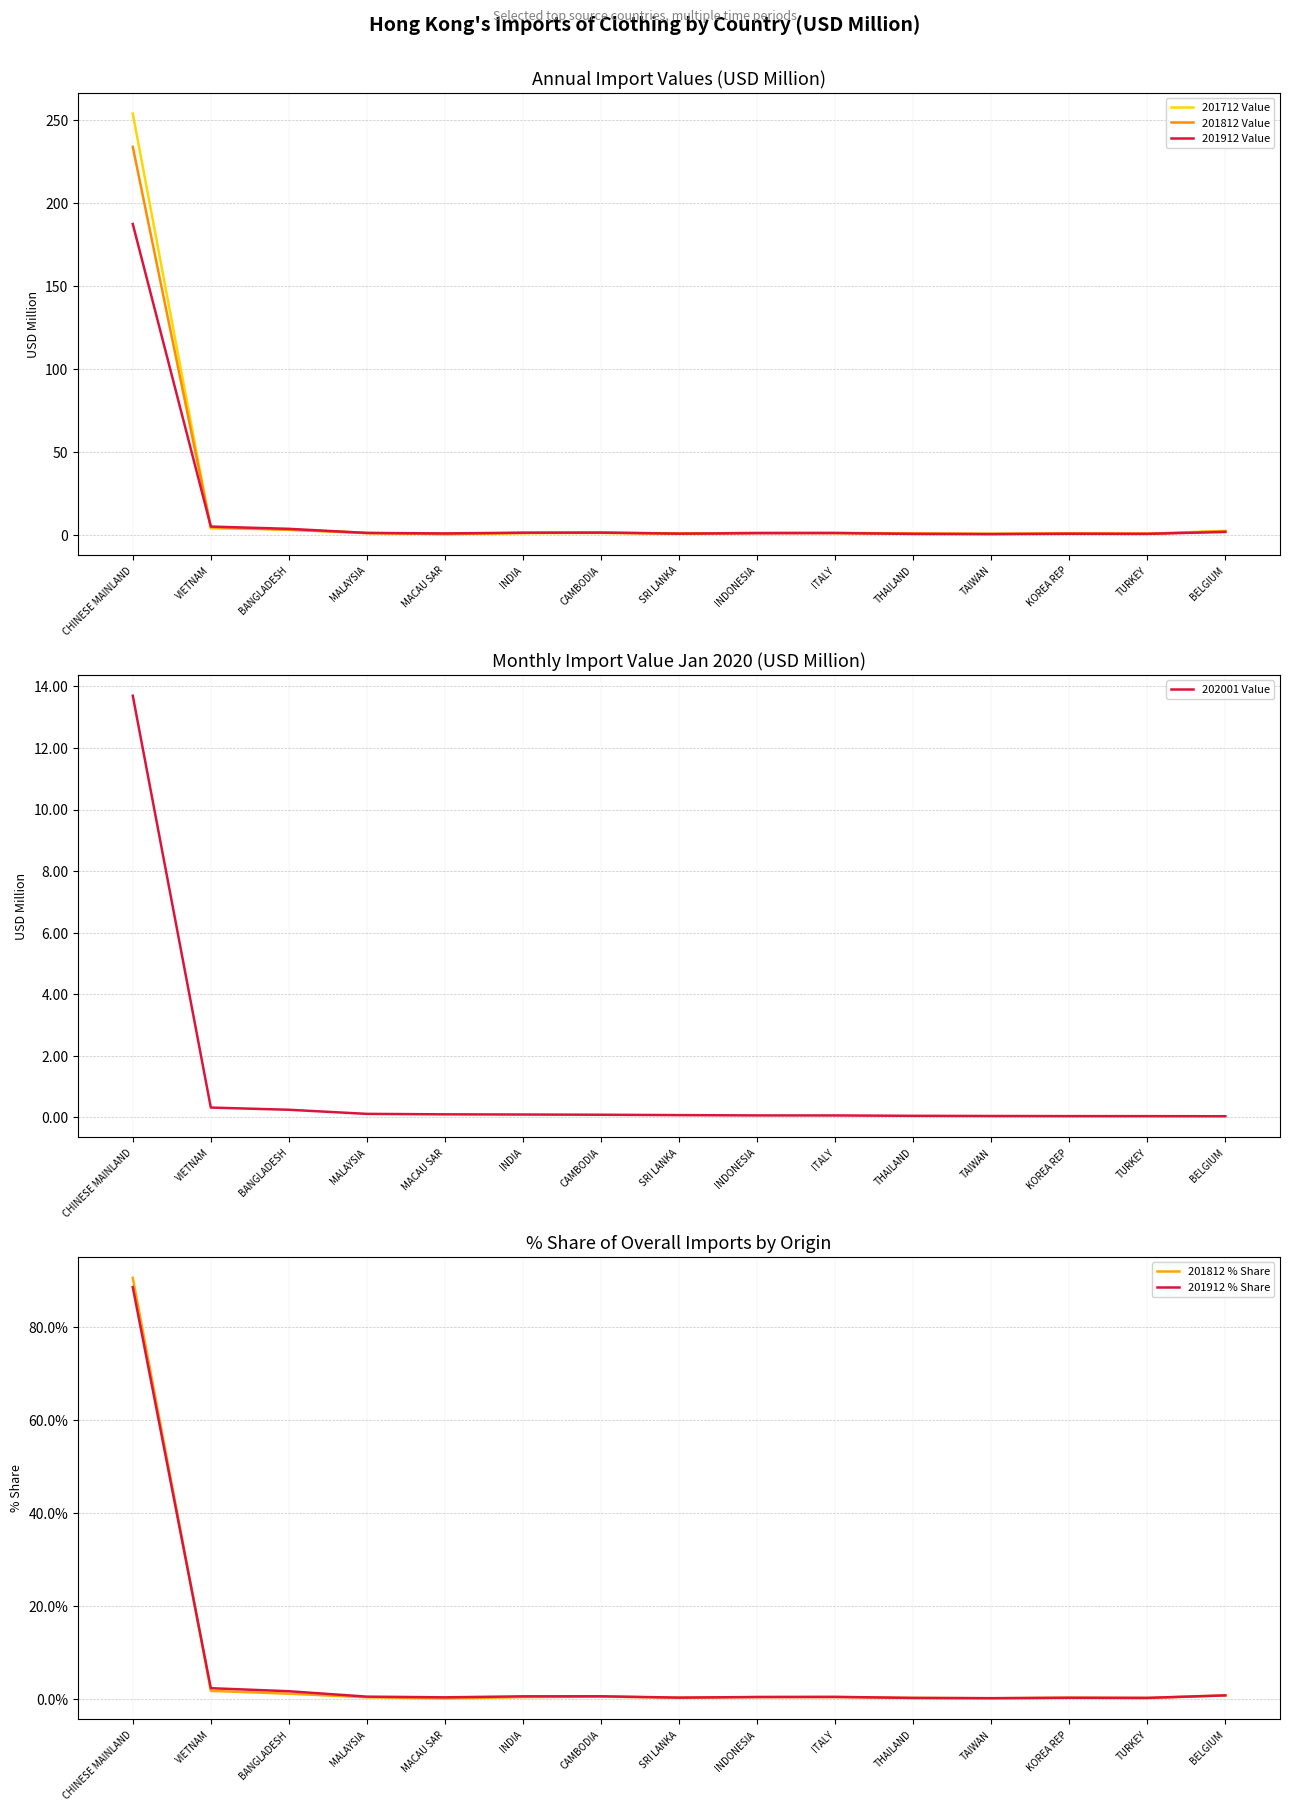

Reading left to right, transcribe all the data shown in this chart.

201712 Value: 253.9	3.9	3.3	1.1	0.5	1.0	1.1	0.7	1.2	1.1	0.8	0.6	0.8	0.6	2.5
201812 Value: 233.9	4.6	3.1	1.1	0.4	1.2	1.4	0.8	1.1	1.1	0.8	0.5	0.9	0.7	2.1
201912 Value: 187.3	5.0	3.6	1.2	0.8	1.3	1.3	0.7	1.0	1.1	0.6	0.5	0.6	0.6	1.7
202001 Value: 13.7	0.3	0.2	0.1	0.1	0.1	0.1	0.1	0.1	0.1	0.0	0.0	0.0	0.0	0.0
201812 % Share: 90.5	1.8	1.2	0.4	0.2	0.5	0.6	0.3	0.4	0.4	0.3	0.2	0.3	0.3	0.8
201912 % Share: 88.5	2.4	1.7	0.5	0.4	0.6	0.6	0.3	0.5	0.5	0.3	0.2	0.3	0.3	0.8